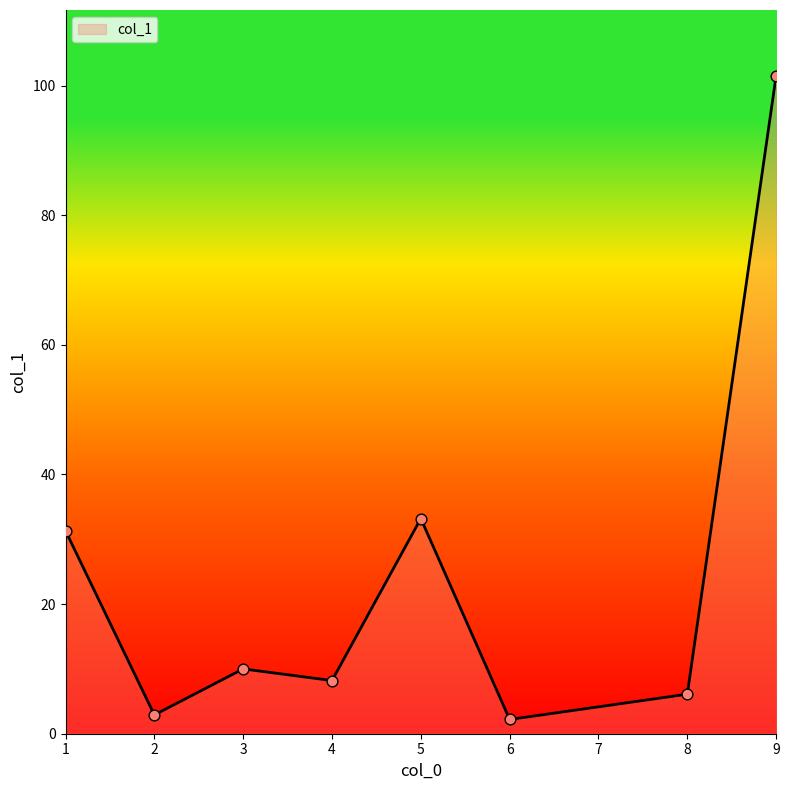

Between 2 and 9, which is larger?

9